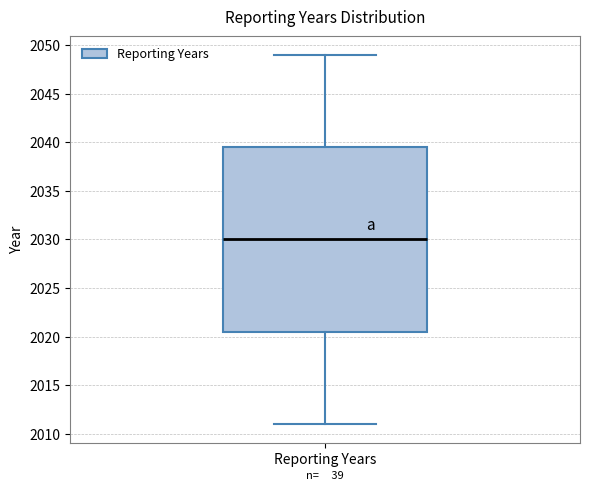

Transcribe this box plot: give where the median line is, the range the box spans, and where the two whiskers end, as read against the y-axis. The values are not printed on the chart, so give them approximately, as read against the axis.

median 2030.0, box 2020.5 to 2039.5, whiskers 2011.0 to 2049.0